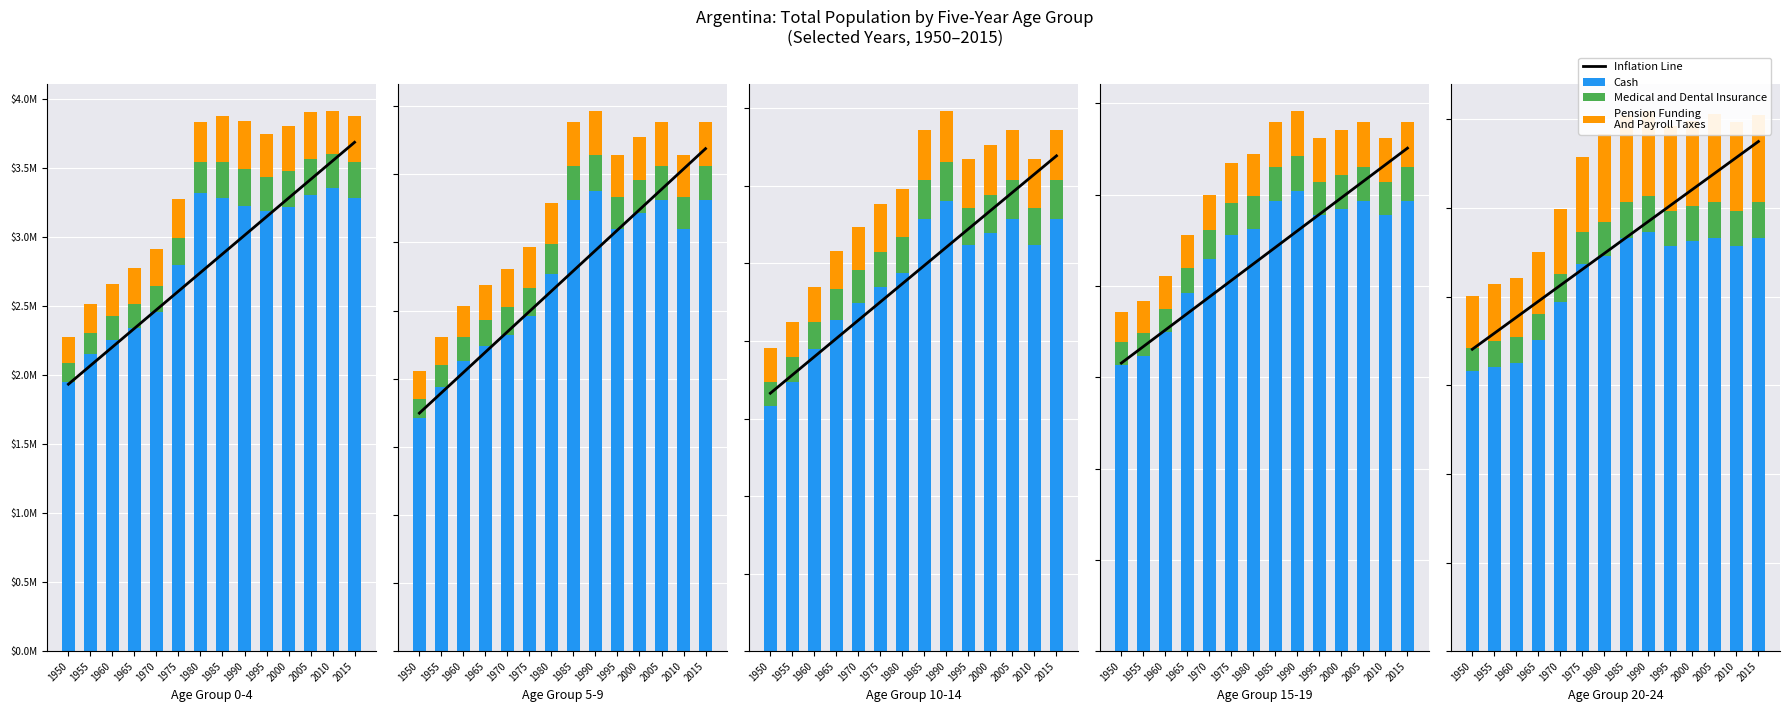

The value of Cash at 2005 is 2332836.0. True or false?

True